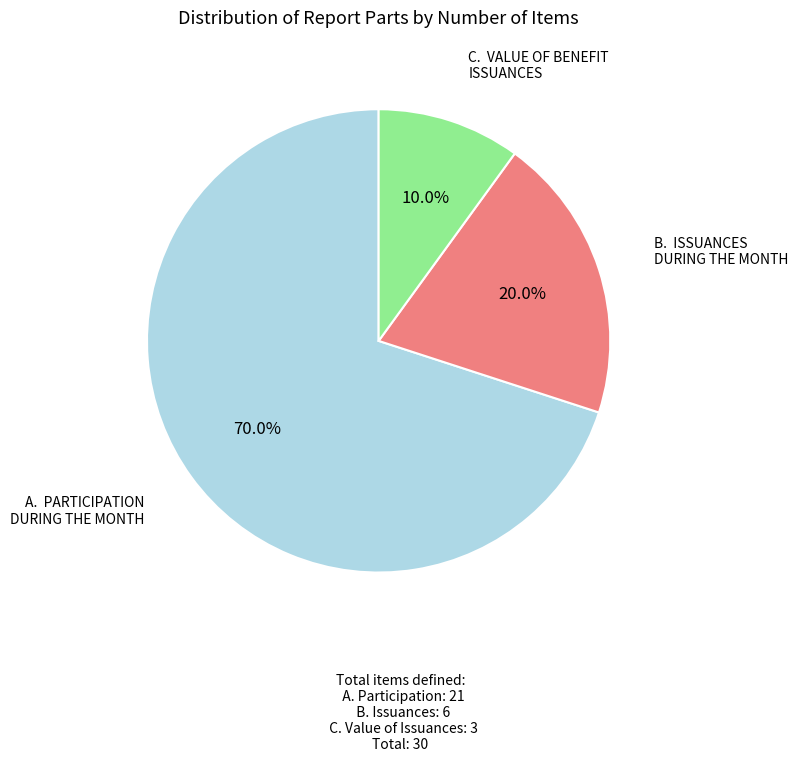

Does any single category account for the majority?

Yes